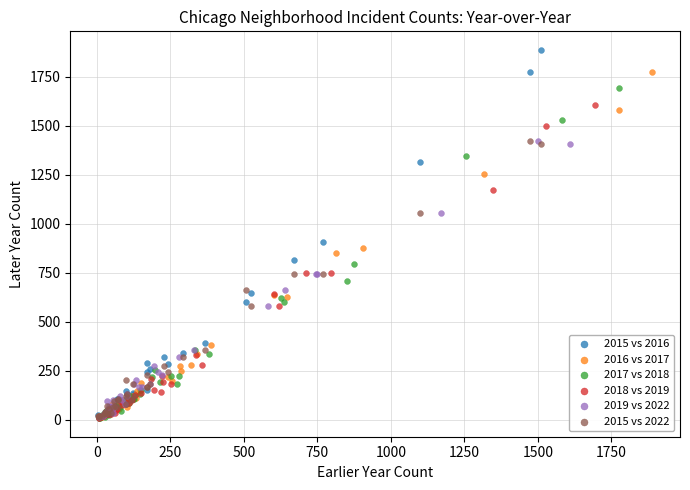

Which series reaches the maximum Y coordinate?

2015 vs 2016